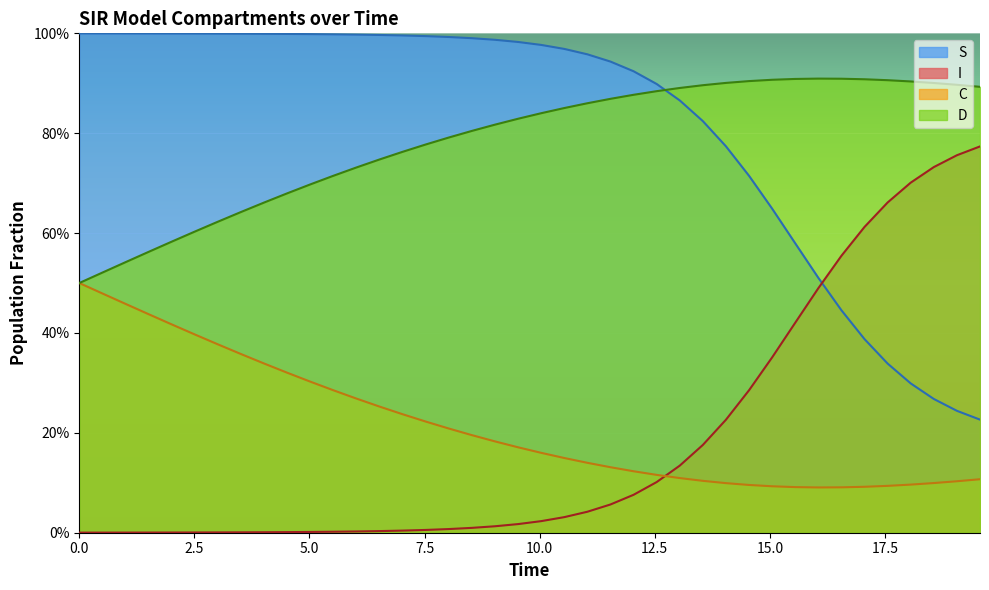

What are all the series names shown in the legend?

S, I, C, D